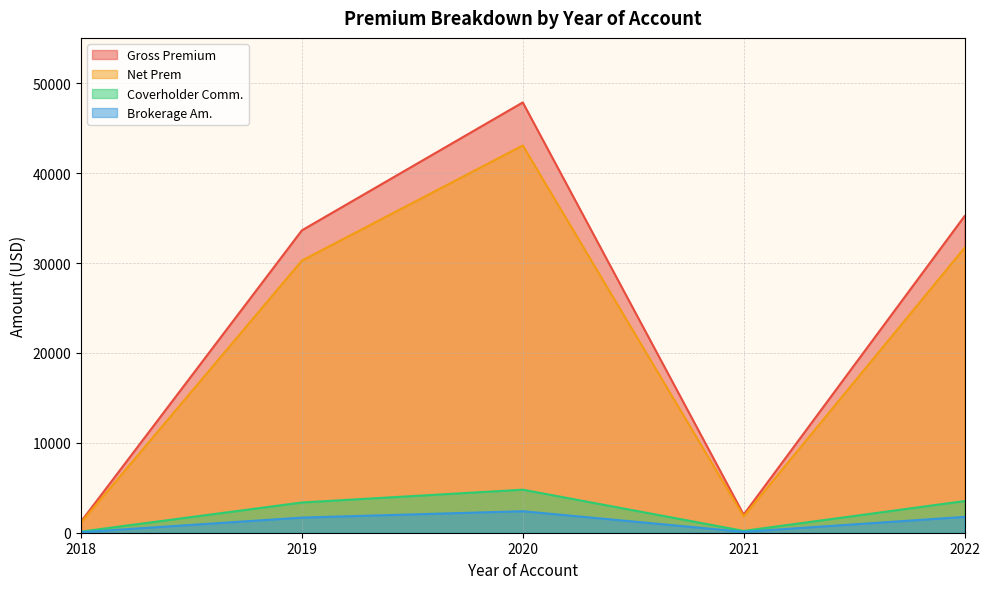

In Coverholder Comm., how many points are lower than both neighbors (excluding endpoints)?

1